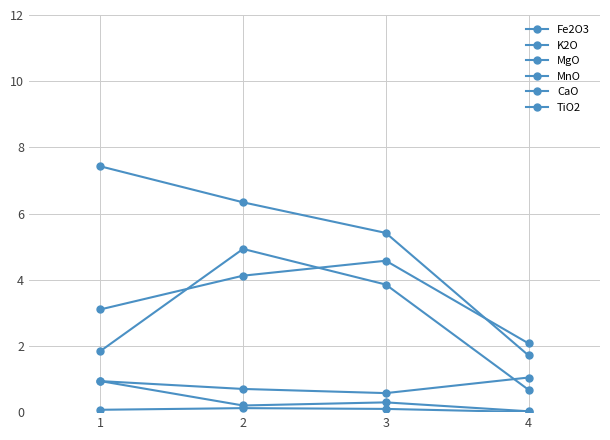

Which series has the widest spread of values?

Fe2O3